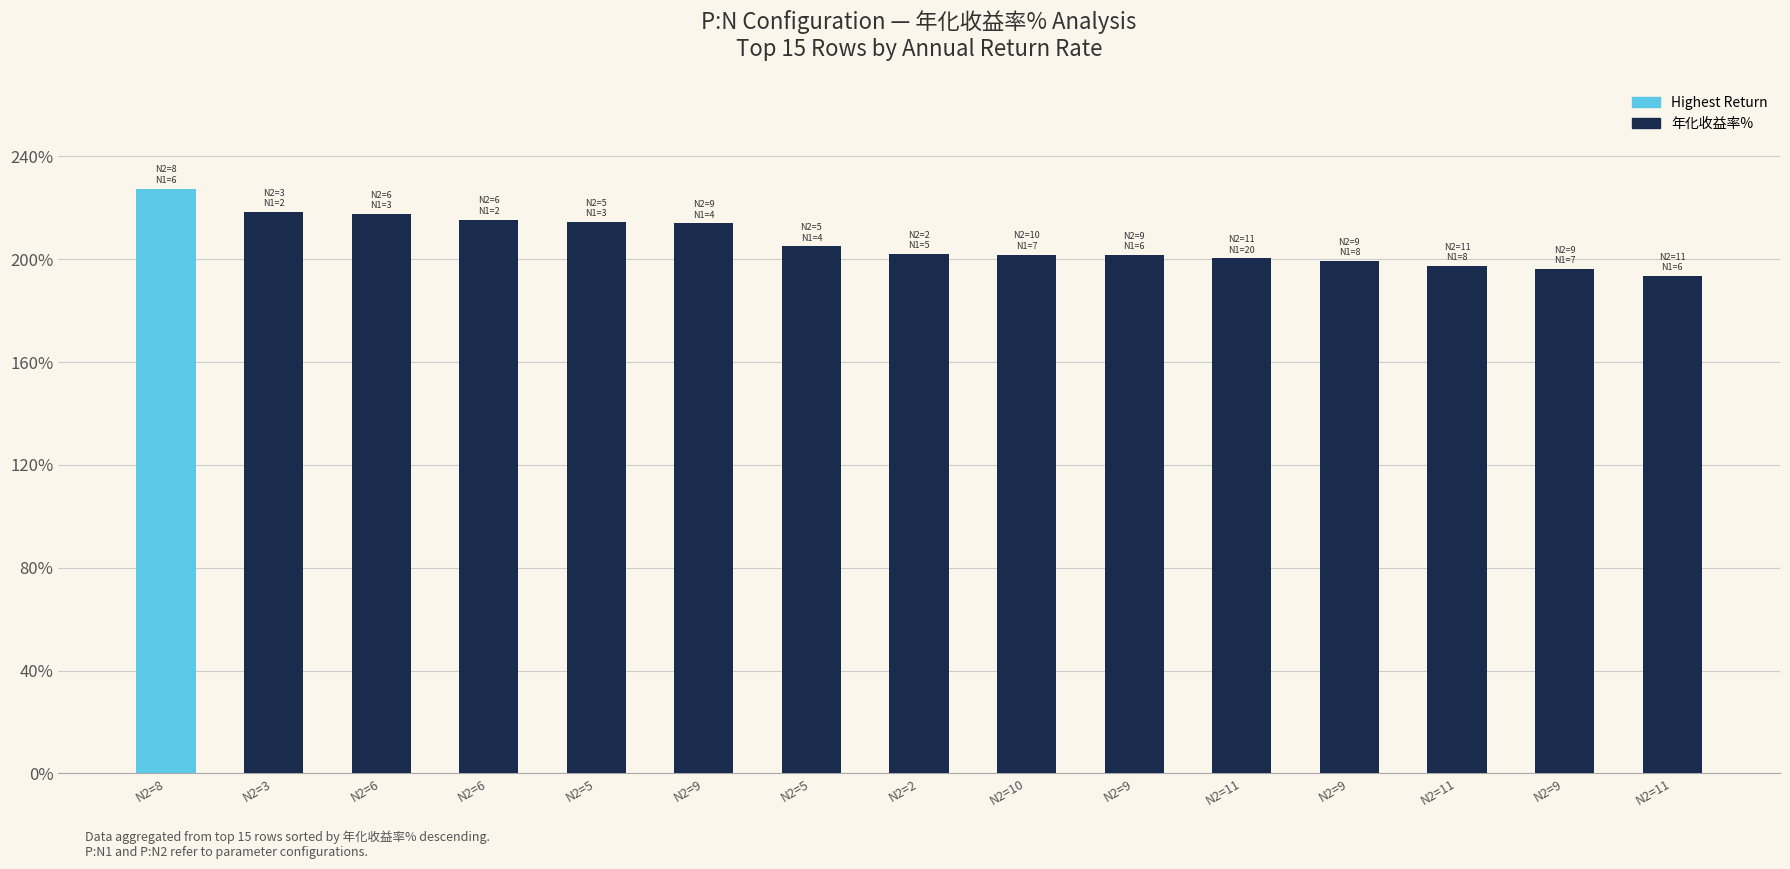

How many series are shown in this chart?

1